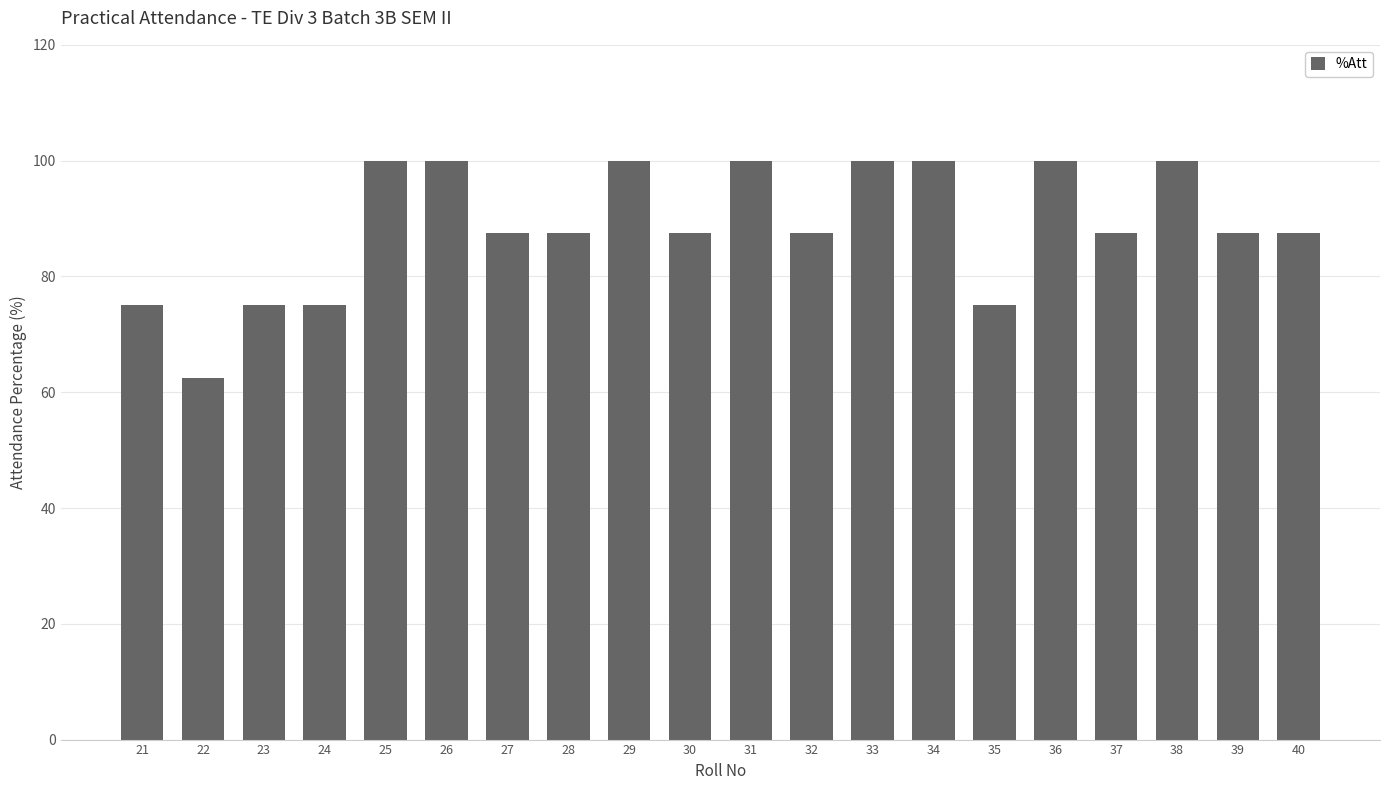

What is the value of the 16th bar from the left?

100.0